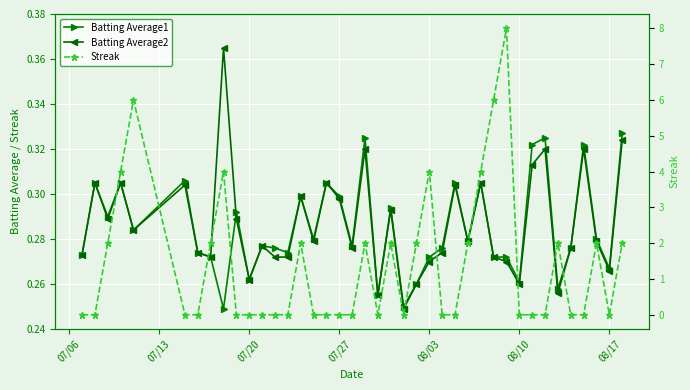

How many lines are shown in the chart?

3